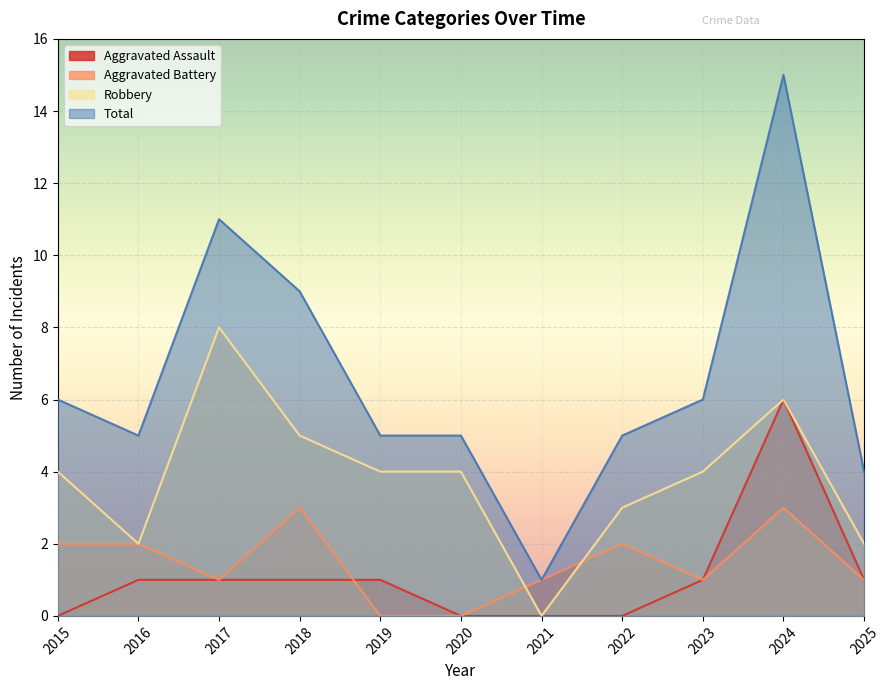

Which has a higher value, 2018 or 2021?

2018